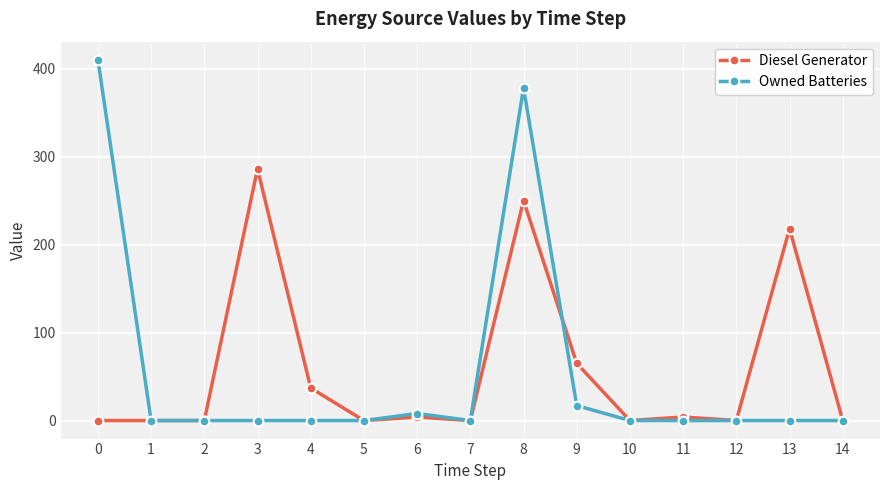

True or false: Diesel Generator and Owned Batteries intersect in this chart.

True